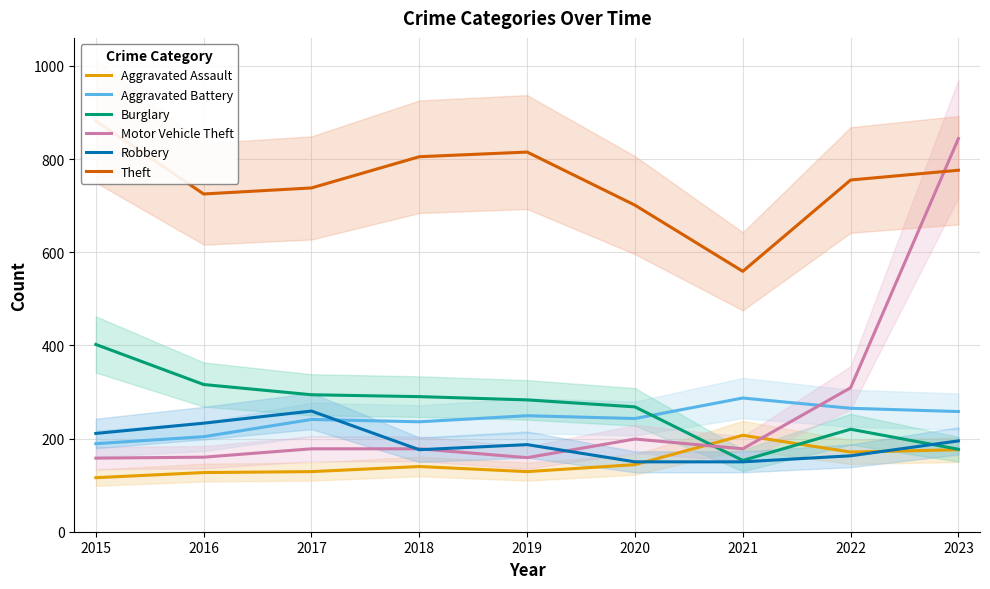

What is the difference between the Robbery values at 2015 and 2020?

61